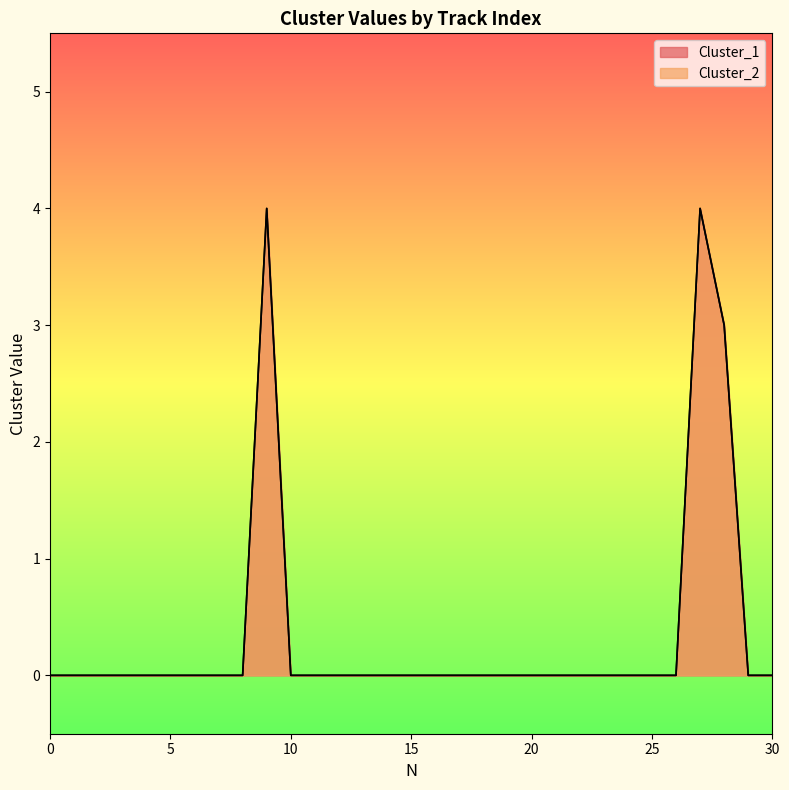

How many lines are shown in the chart?

2